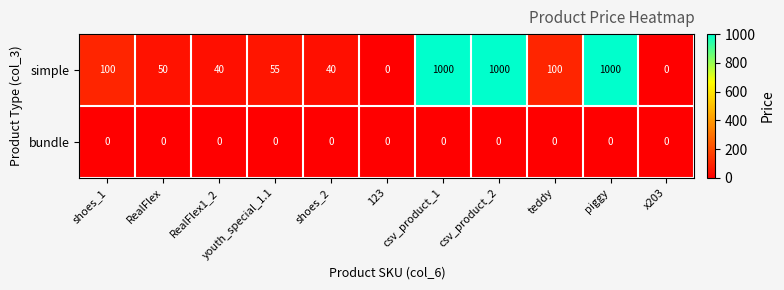

The value of simple at teddy is 133. True or false?

False